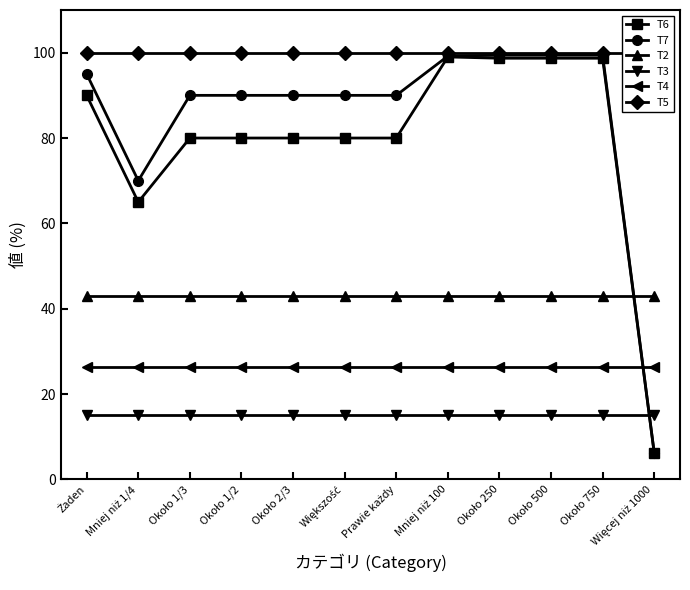

The T4 series shows 35.1 at Około 1/2. True or false?

False